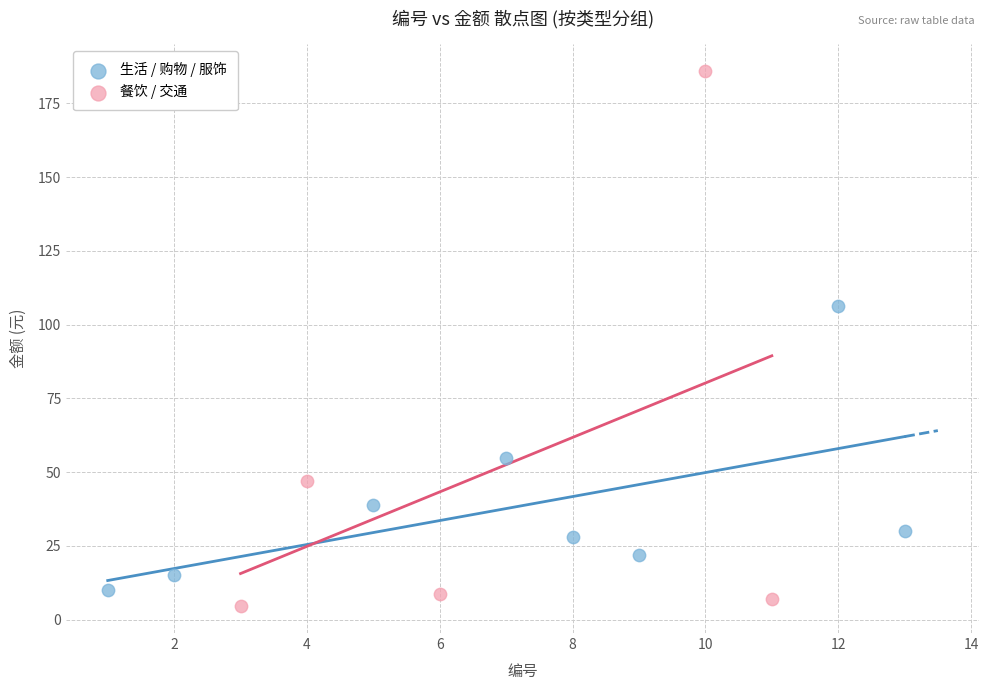

Which series has the largest Y range (max minus min)?

餐饮 / 交通